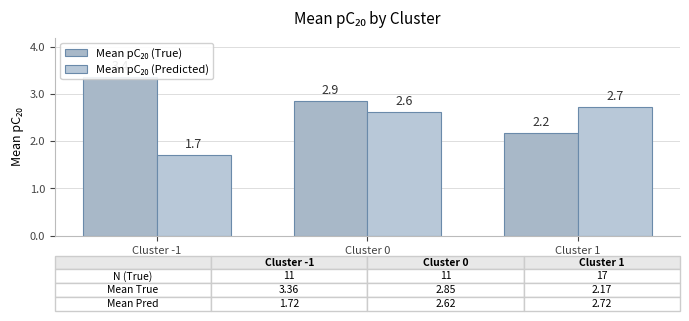

Reading left to right, extract all data points from this chart.

Mean pC₂₀ (True): Cluster -1=3.4	Cluster 0=2.9	Cluster 1=2.2
Mean pC₂₀ (Predicted): Cluster -1=1.7	Cluster 0=2.6	Cluster 1=2.7